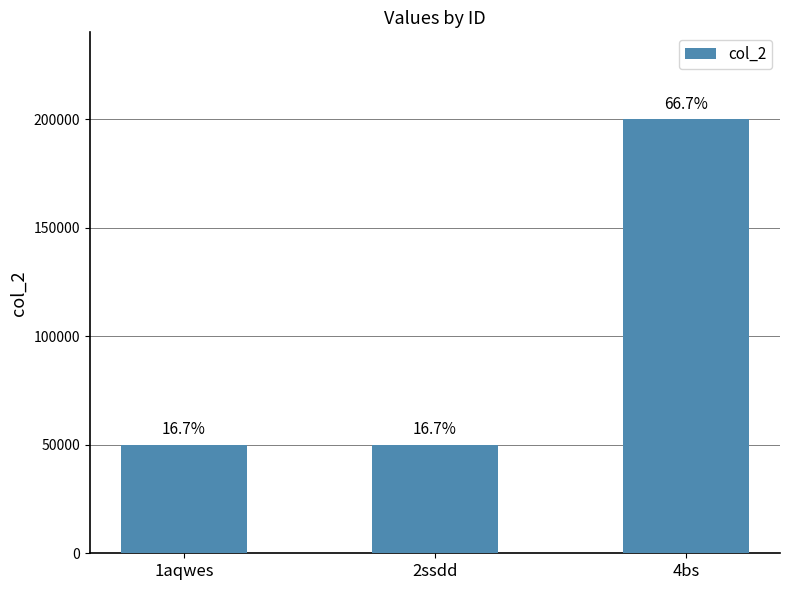

What is the change in value from 2ssdd to 4bs?

+150000